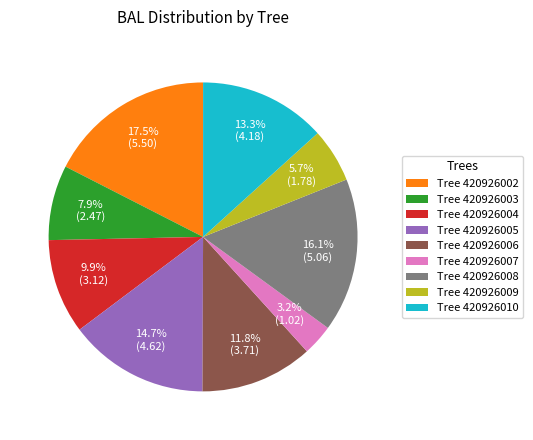

Is there any slice that represents more than half of the pie?

No